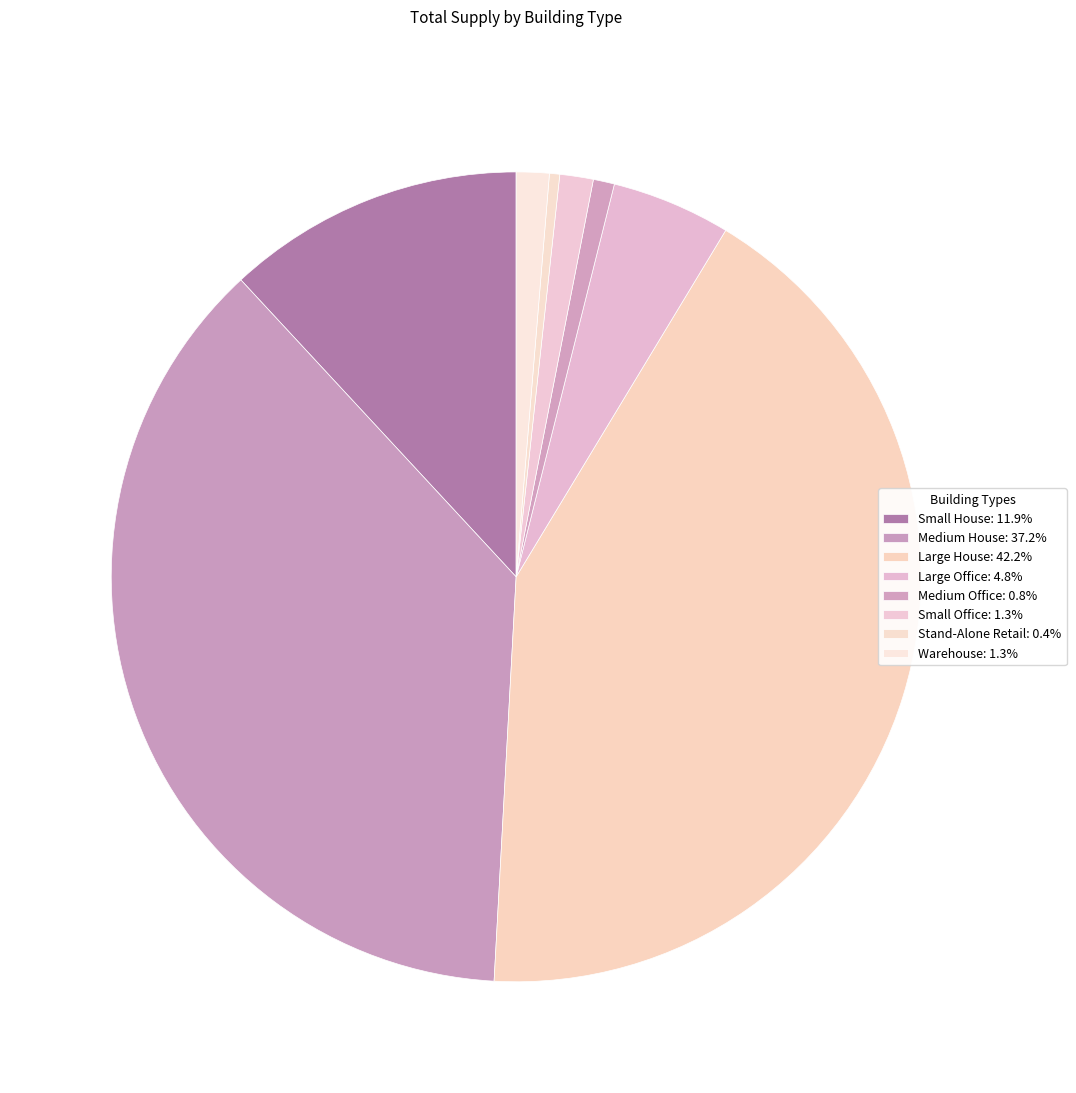

What percentage is NOT represented by Large House?

57.8%